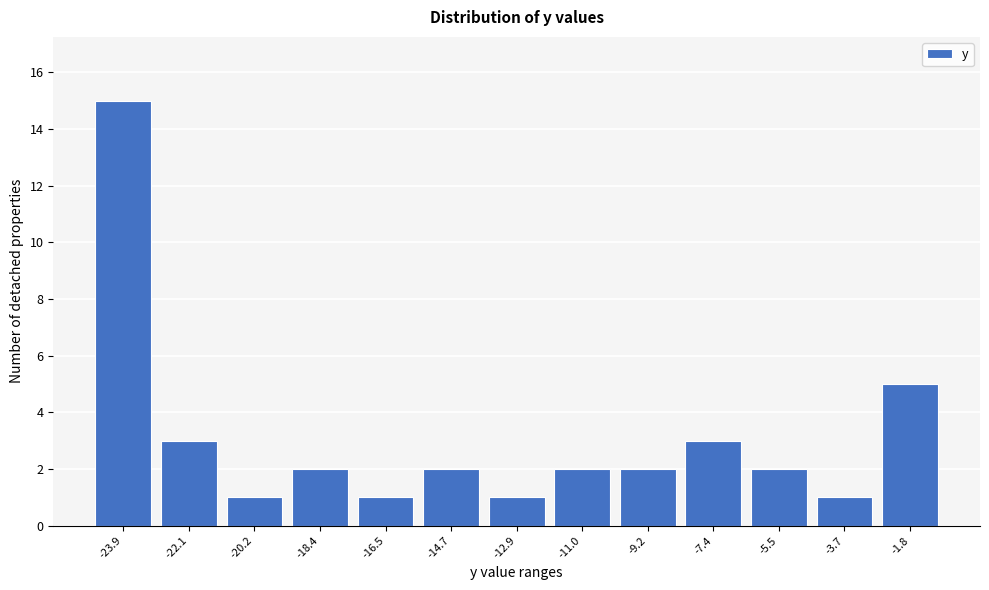

Reading left to right, transcribe all the data shown in this chart.

15	3	1	2	1	2	1	2	2	3	2	1	5